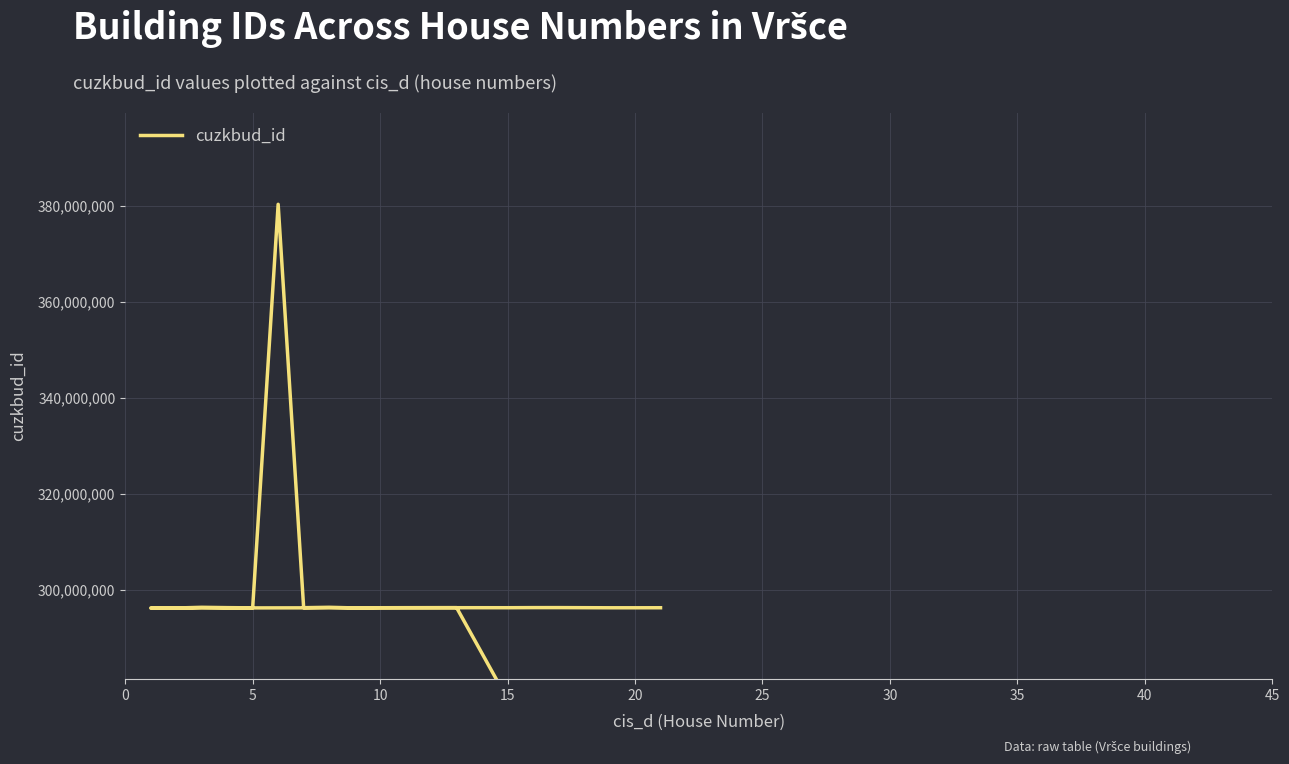

Approximately how many times larger is the value at 40 compared to 18?

1.0